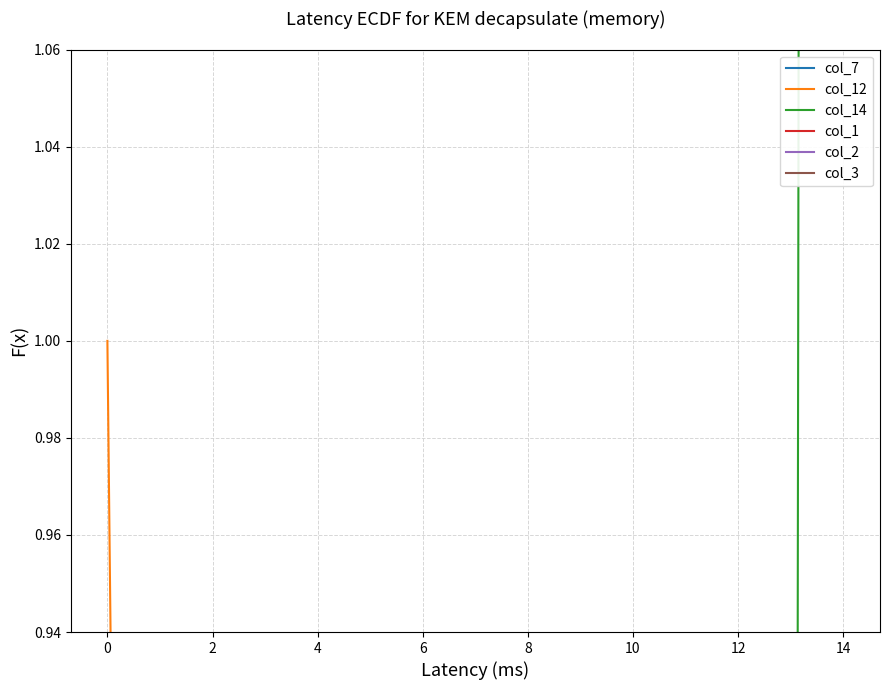

Rank the series by their maximum value, from highest to lowest.

col_14, col_12, col_7, col_1, col_2, col_3